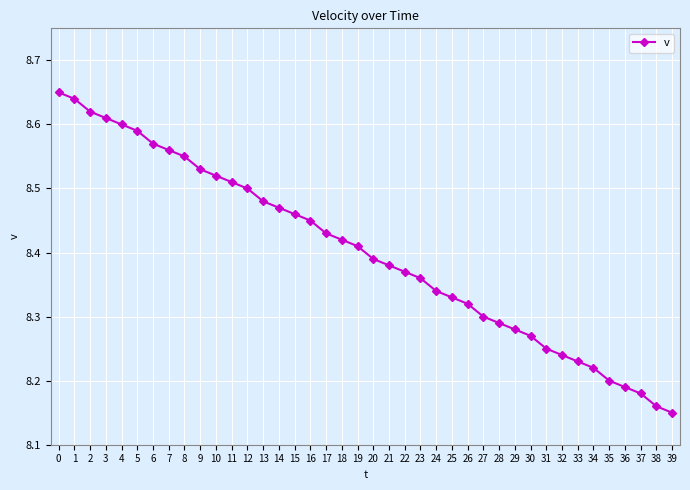

What is the difference between the second highest and minimum values?

0.5